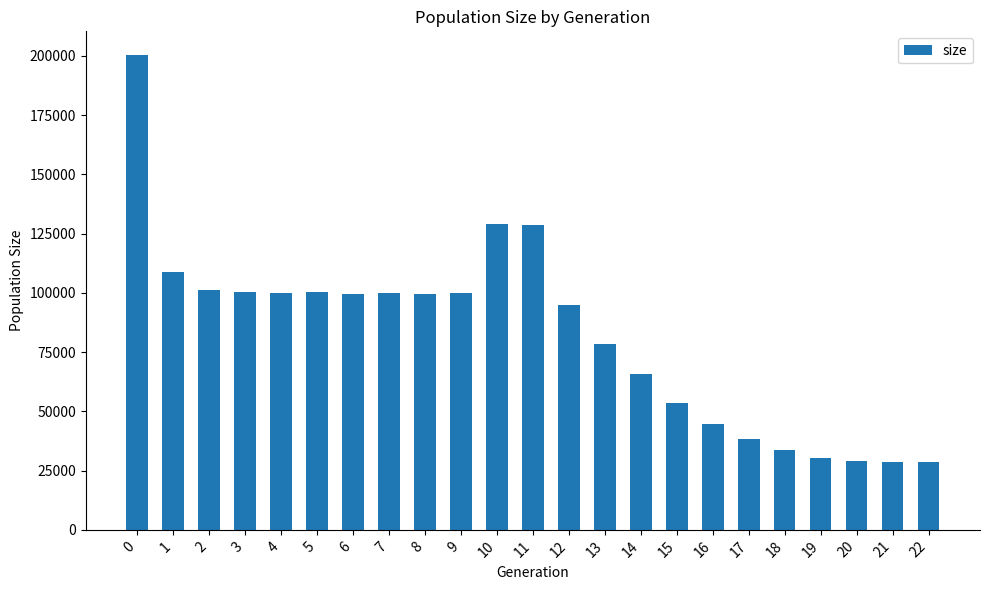

Where is the data nearest to the value 114412?

1